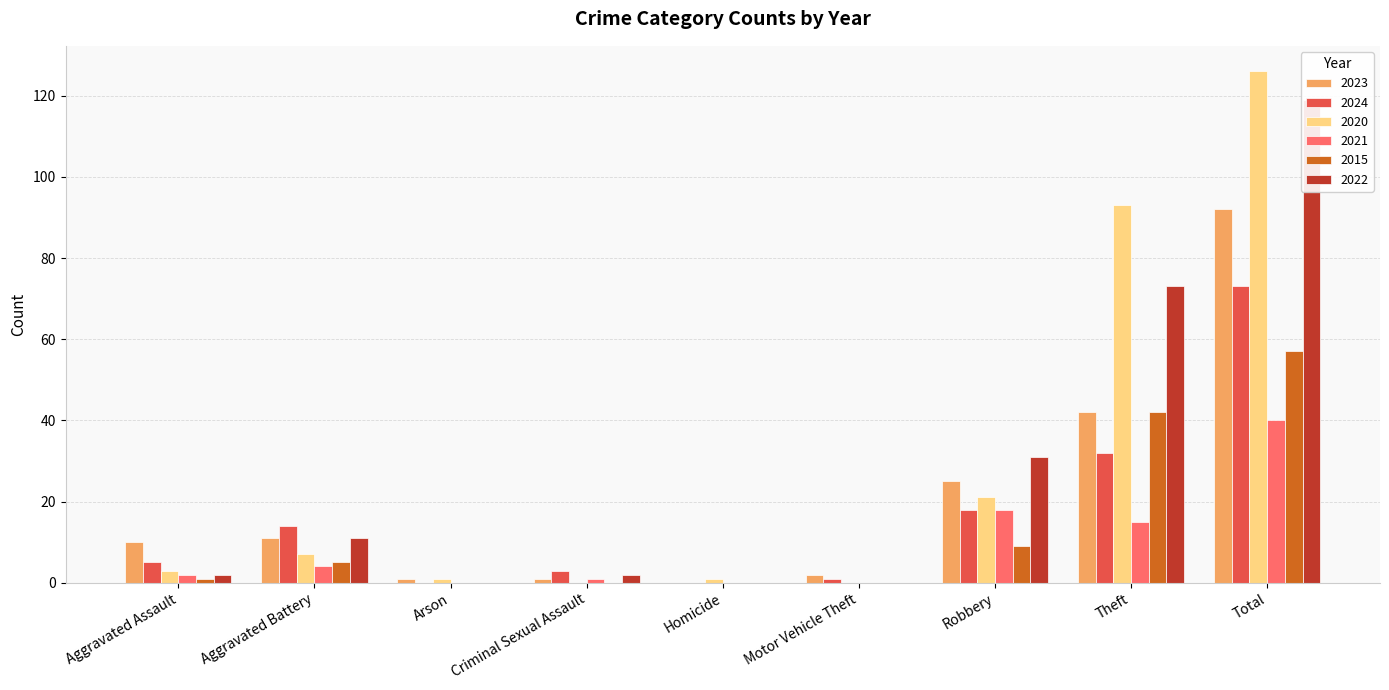

Between Theft and Arson, which is larger?

Theft